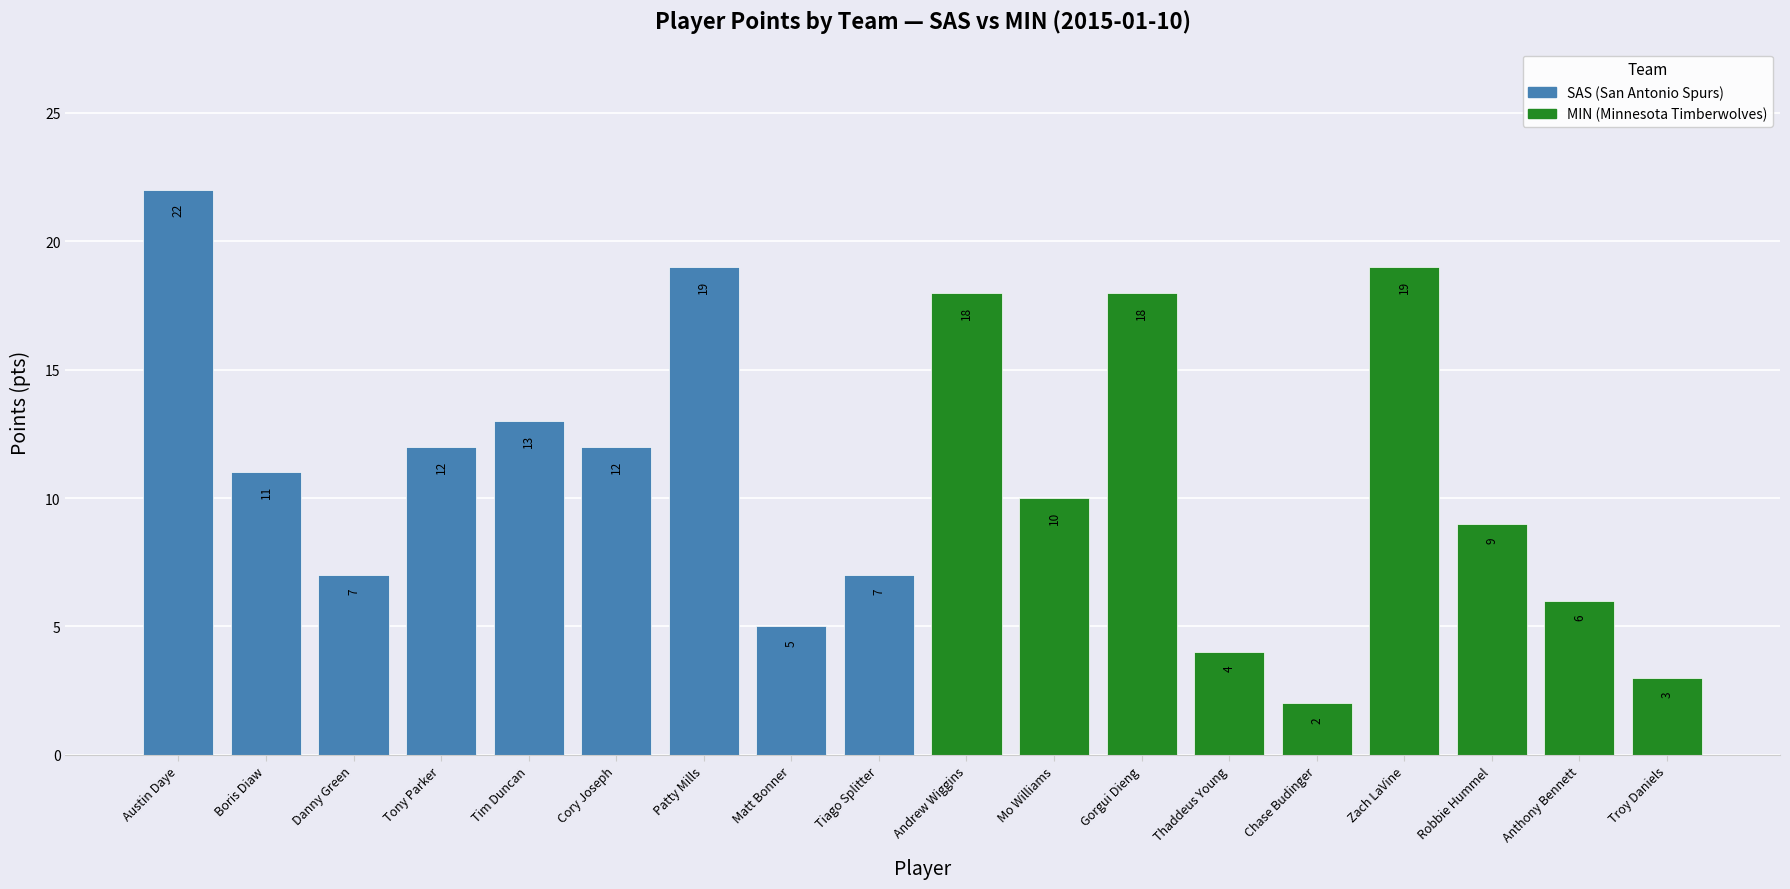

Which label corresponds to the smallest value in the chart?

Chase Budinger